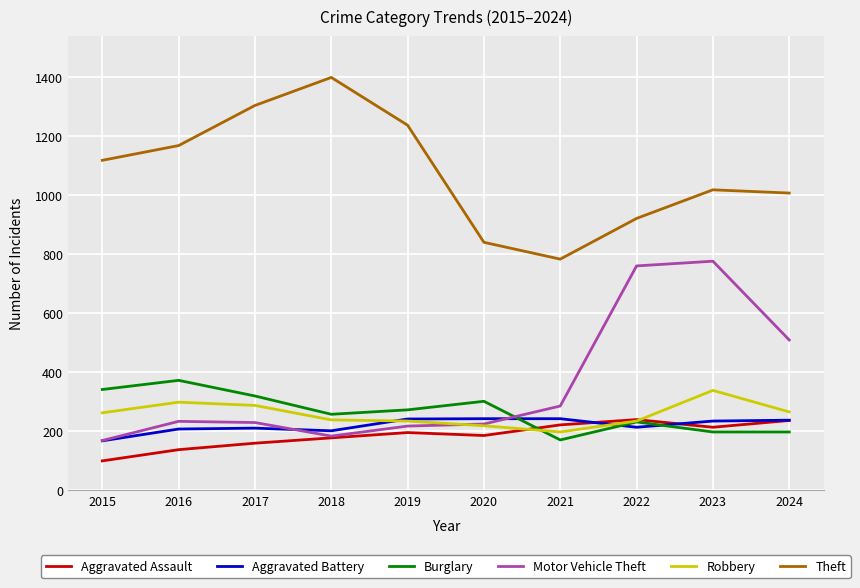

What is the difference between the second highest and minimum values in the Aggravated Assault series?

137